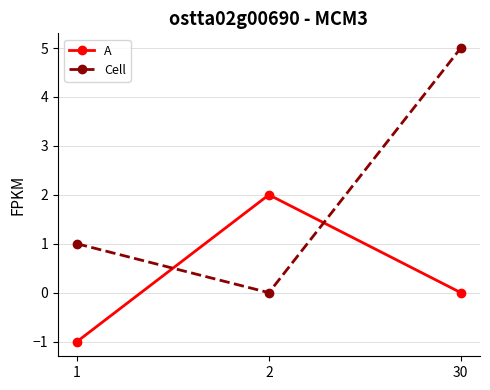

Count the A values in the range -1 to 2.

3